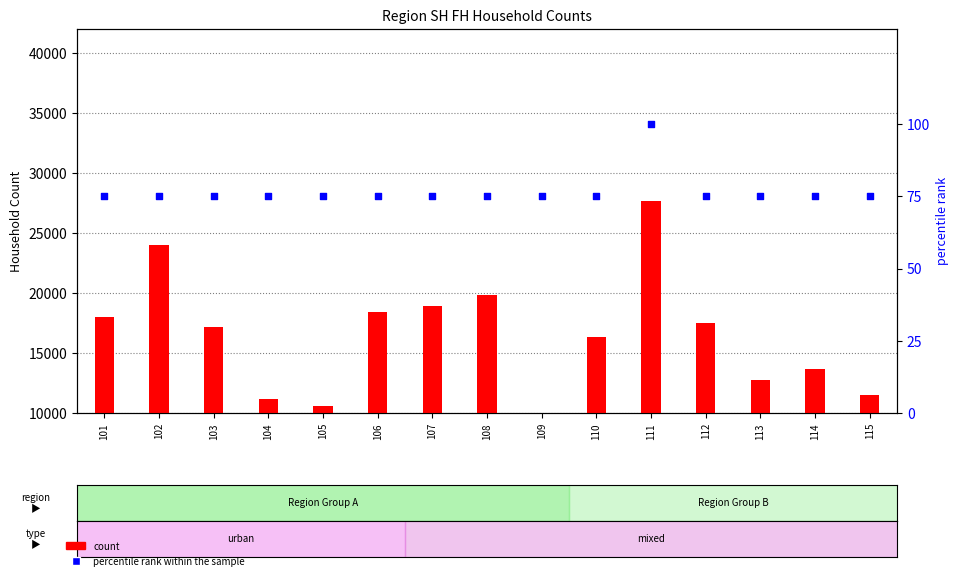

Which series reaches the minimum Y coordinate?

percentile rank within the sample